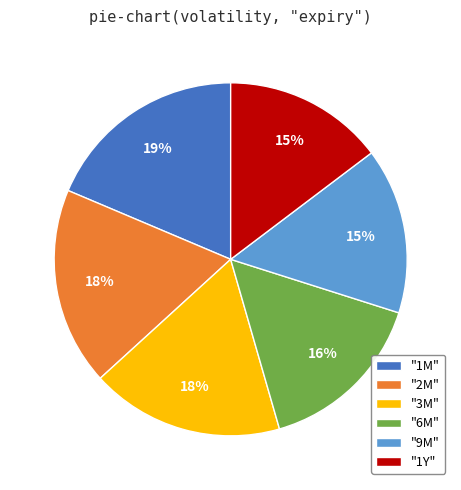

Approximately how many times larger is the value at "9M" compared to "1M"?

0.8